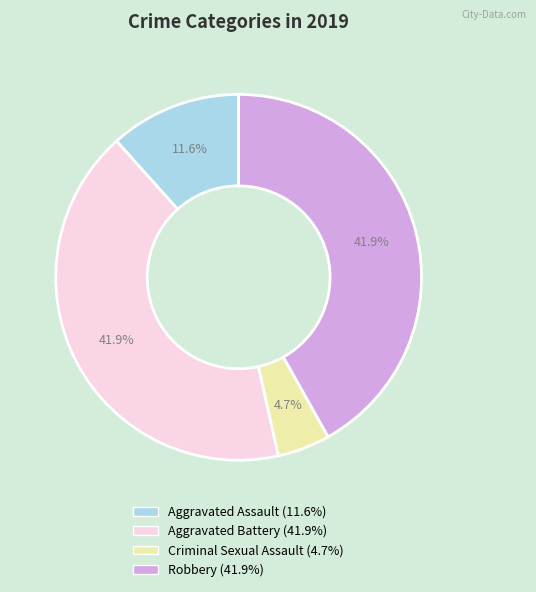

To the nearest percent, what is the difference between the Aggravated Assault and Robbery slice percentages?

30%